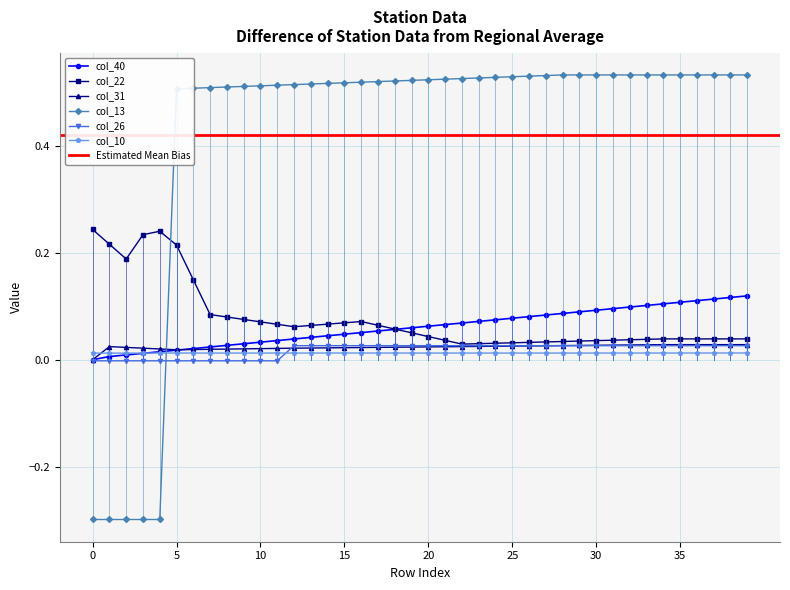

Between 15 and 33, which series saw the biggest shift?

col_40